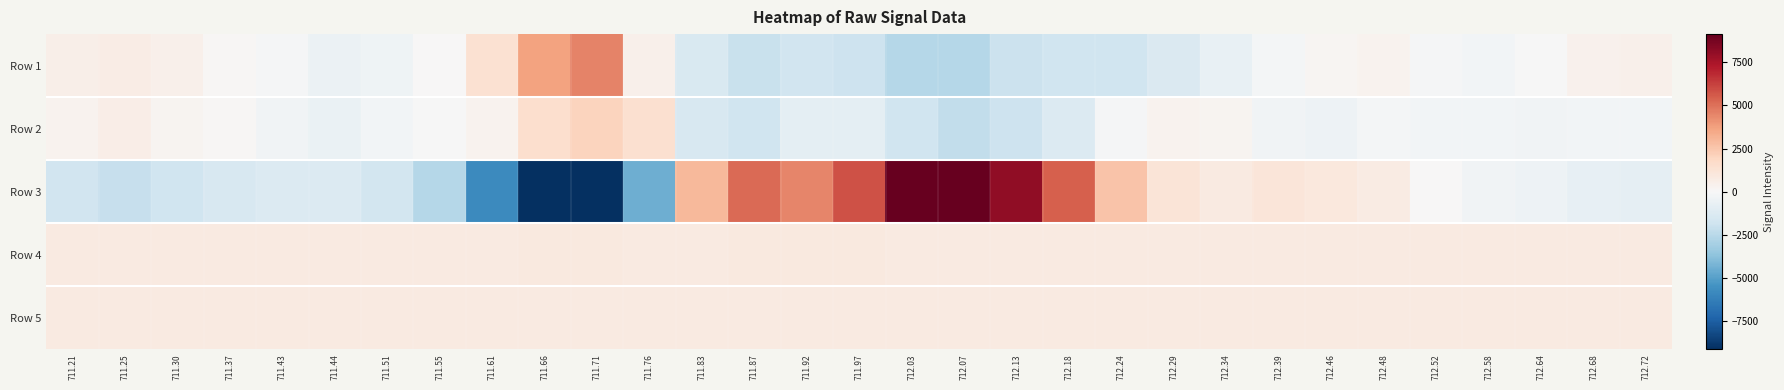

How many series are shown in this chart?

5